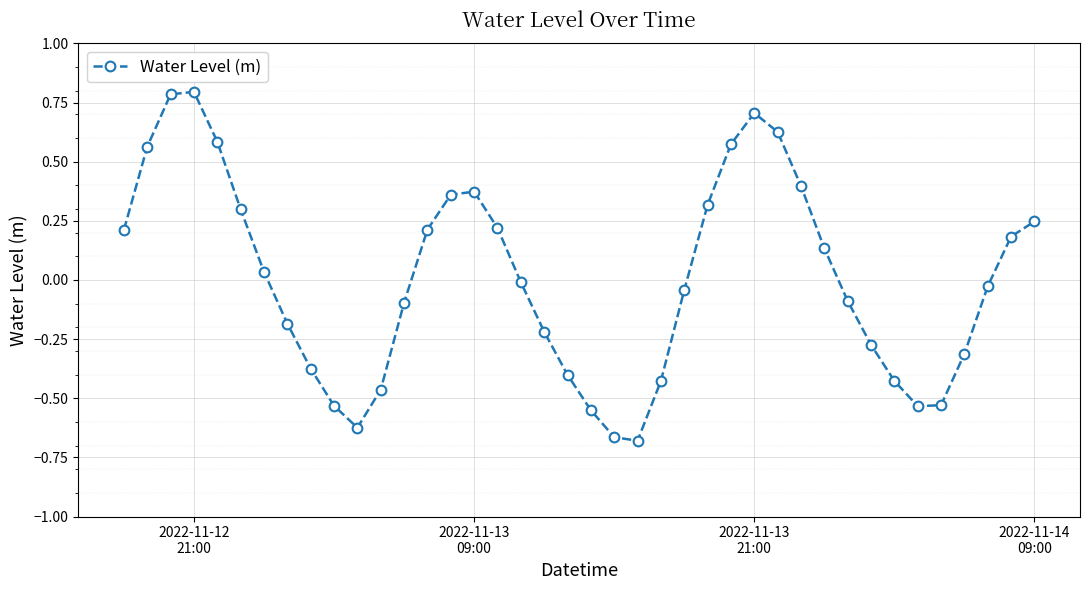

What is the maximum value shown in the chart?

0.8